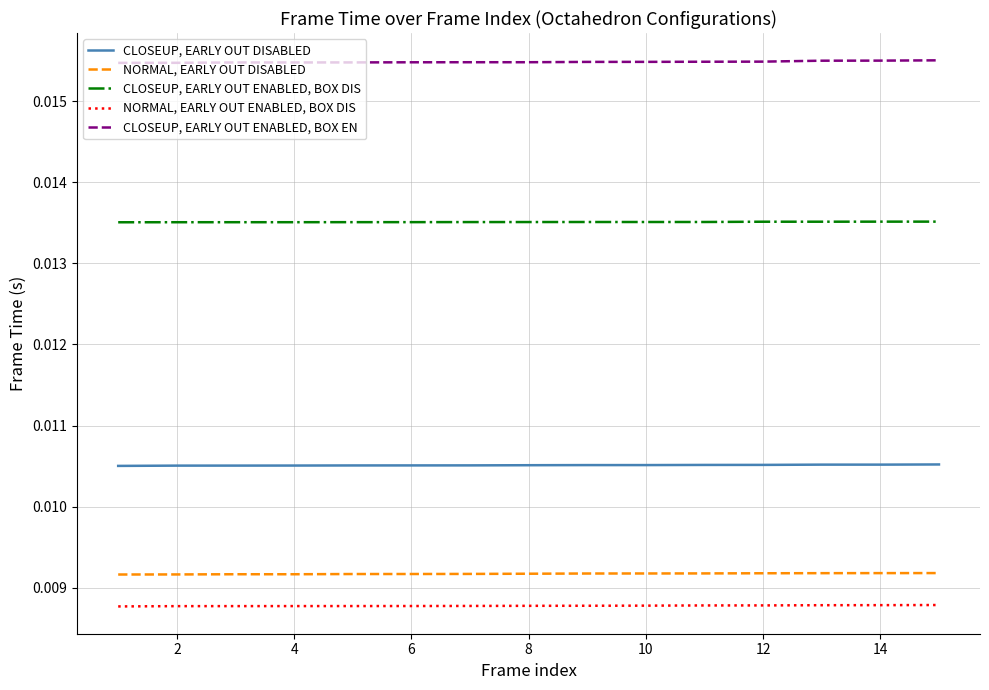

Rank the series by their maximum value, from lowest to highest.

NORMAL, EARLY OUT ENABLED, BOX DIS, NORMAL, EARLY OUT DISABLED, CLOSEUP, EARLY OUT DISABLED, CLOSEUP, EARLY OUT ENABLED, BOX DIS, CLOSEUP, EARLY OUT ENABLED, BOX EN